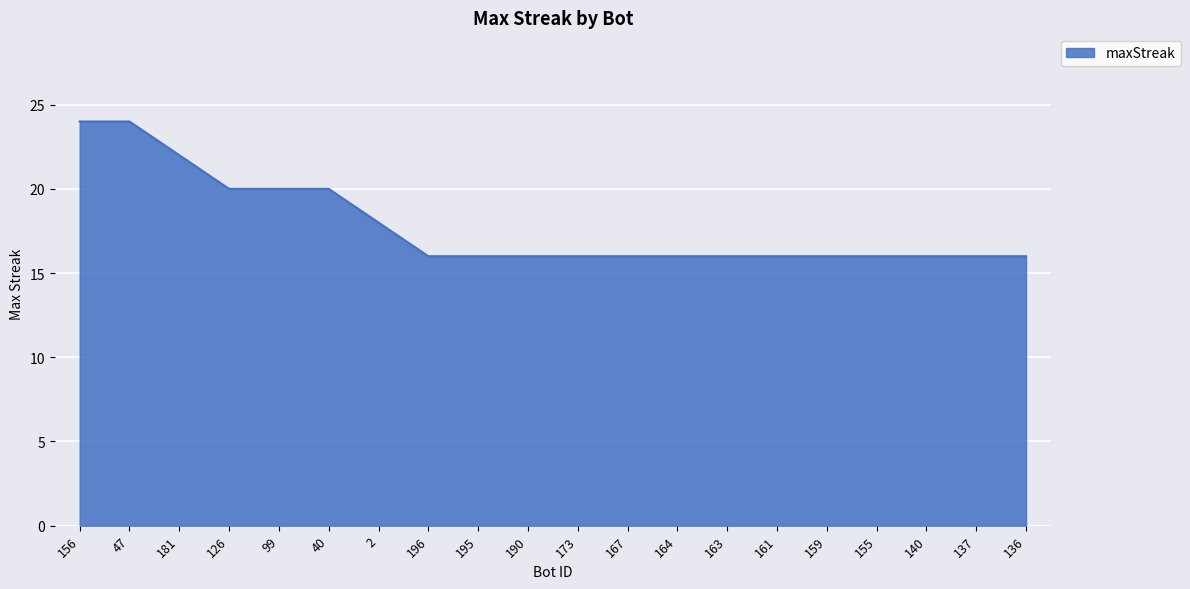

What is the change in value from 47 to 40?

-4